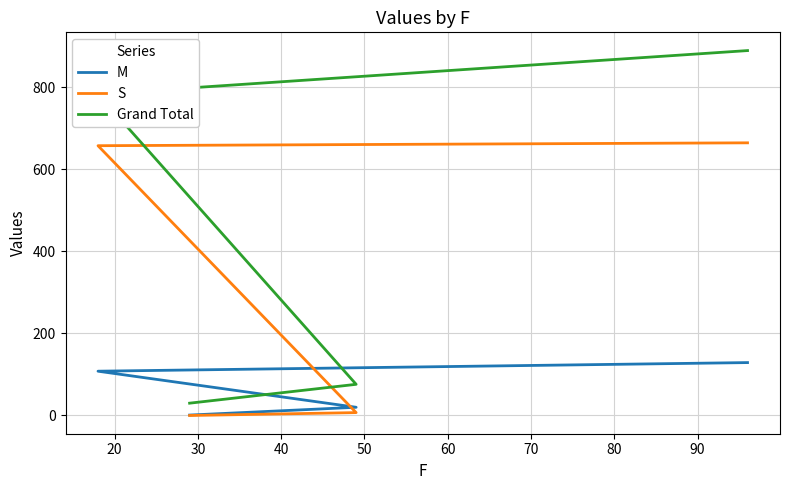

List the series in order of their peak value, highest first.

Grand Total, S, M